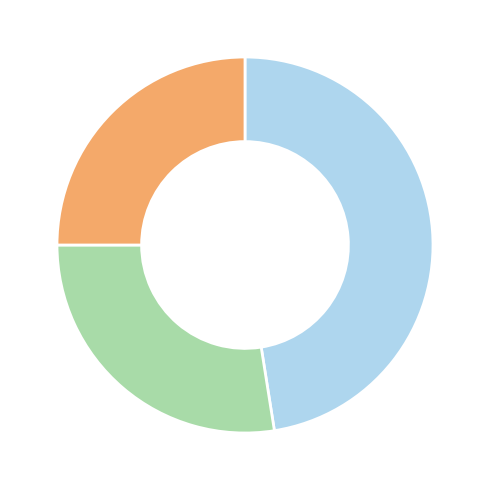

Count the number of slices in the pie.

3